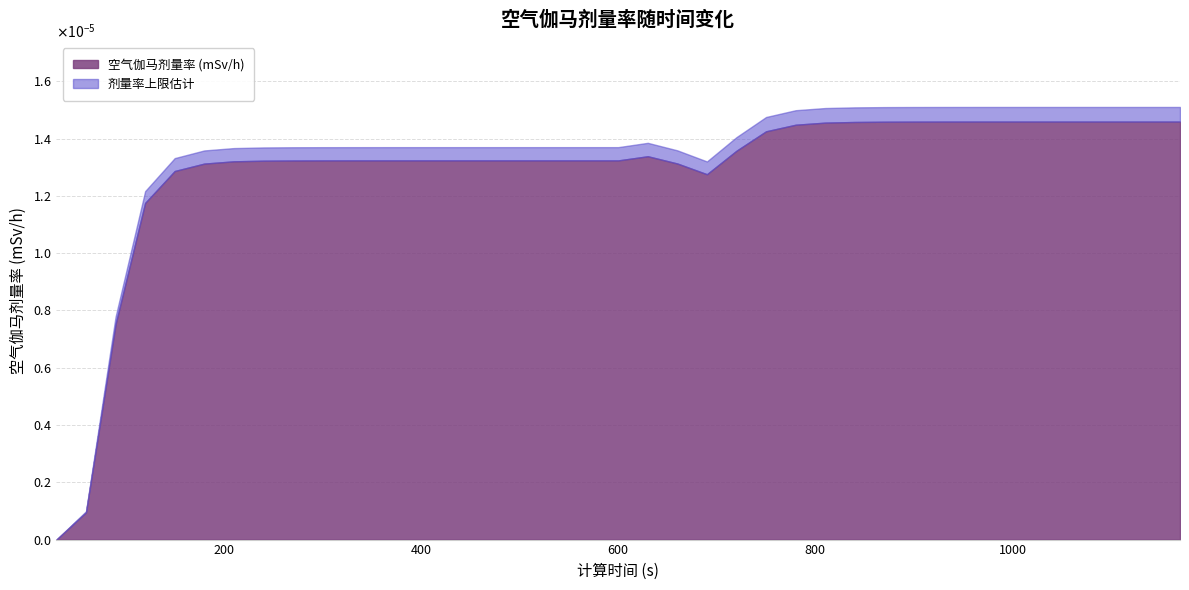

Rank the categories by value from lowest to highest.

30, 60, 90, 120, 690, 150, 180, 660, 210, 240, 270, 300, 330, 360, 390, 420, 450, 480, 510, 540, 570, 600, 630, 720, 750, 780, 810, 840, 870, 900, 930, 960, 990, 1020, 1050, 1080, 1110, 1140, 1170